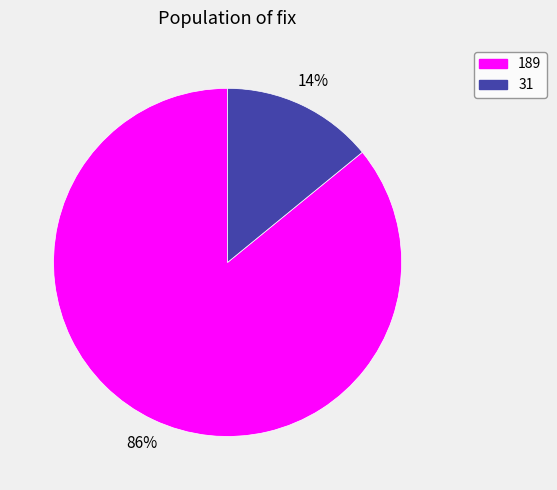

Is there any slice that represents more than half of the pie?

Yes